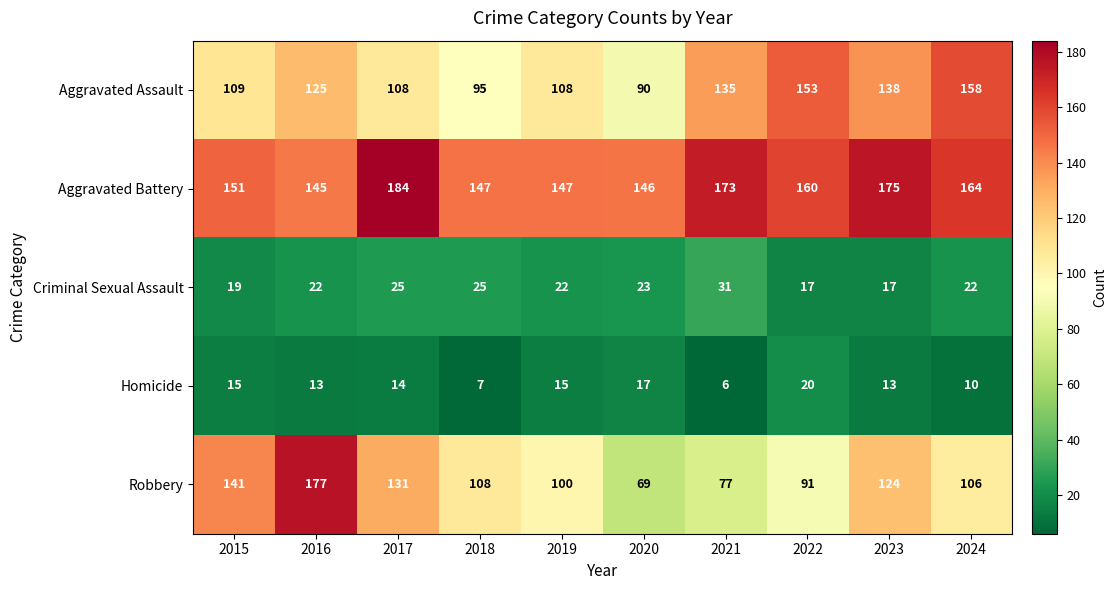

Which series has the widest spread of values?

Robbery